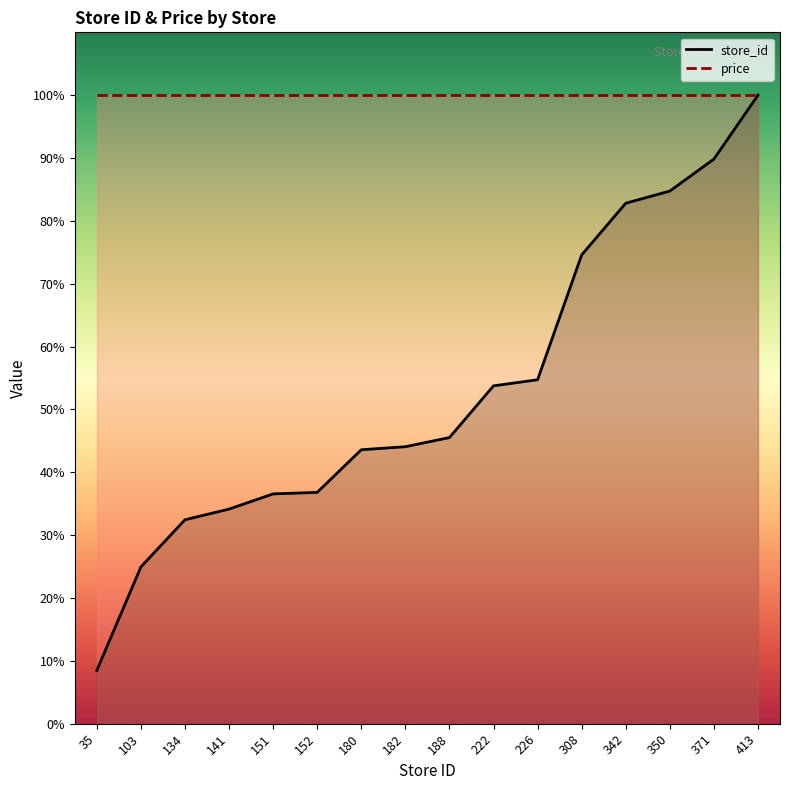

Is it true that the value at 134 is 32.4?

True